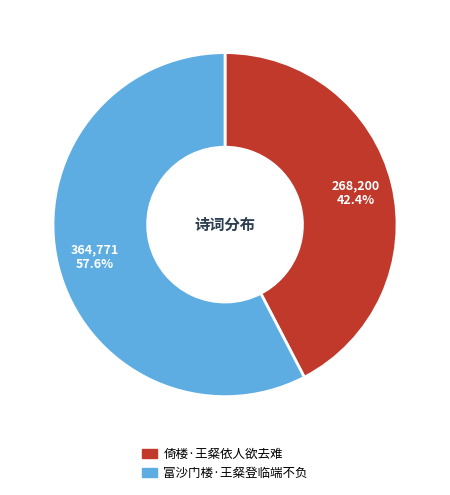

Combined, do 富沙门楼·王粲登临端不负 and 倚楼·王粲依人欲去难 account for over 50%?

Yes